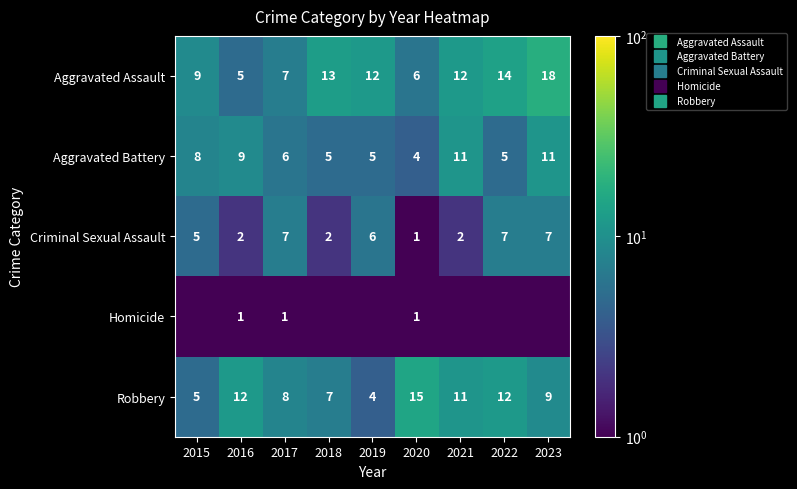

How many data points does each series have?

9